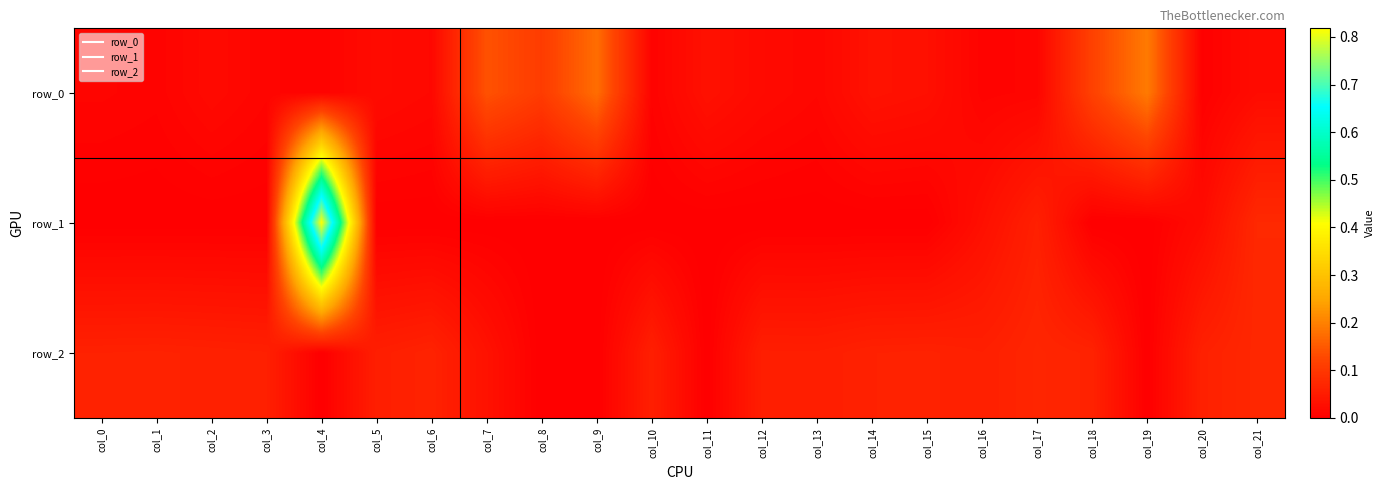

What is the sum of all row_2 values?

1.0